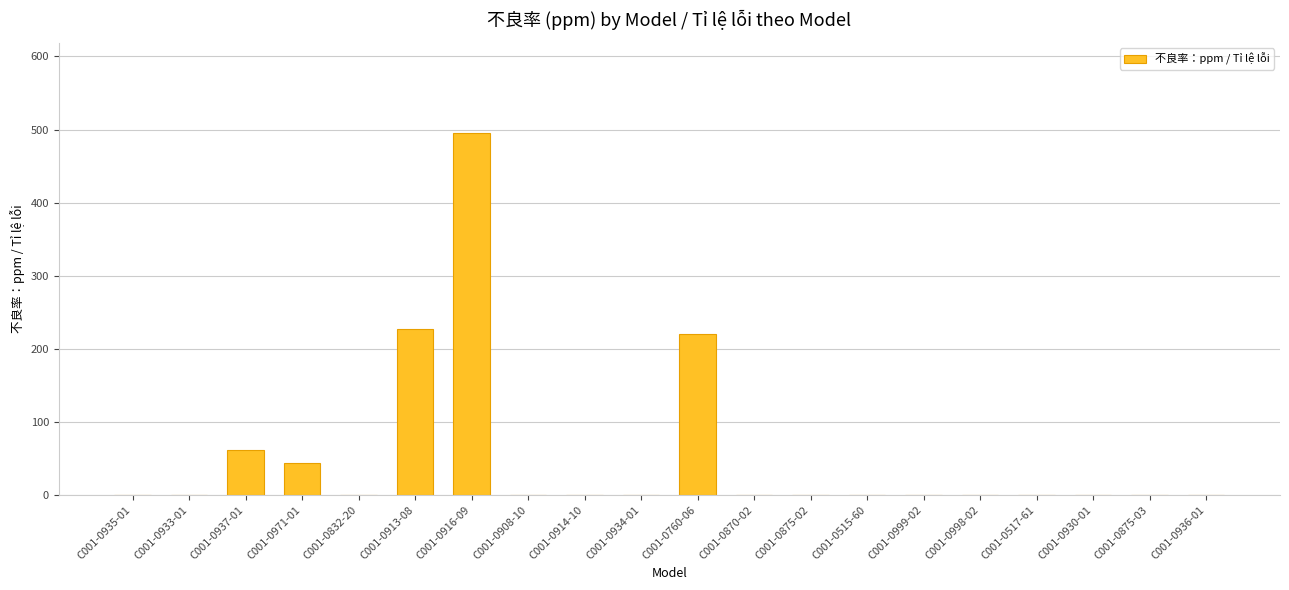

Is it true that the value at C001-0937-01 is 60.8?

True